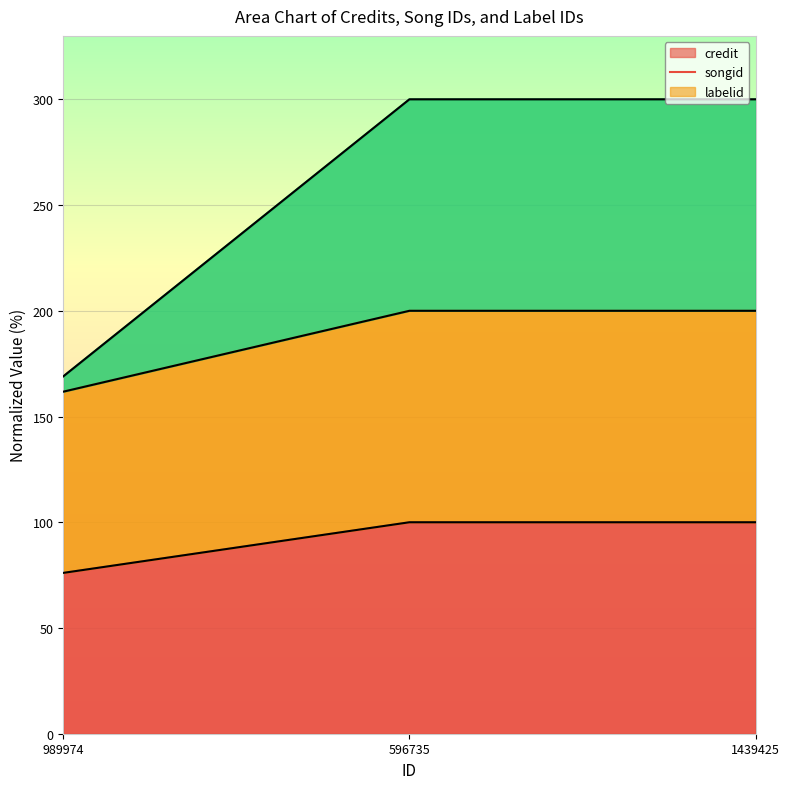

The credit series shows 76.1 at 989974. True or false?

True